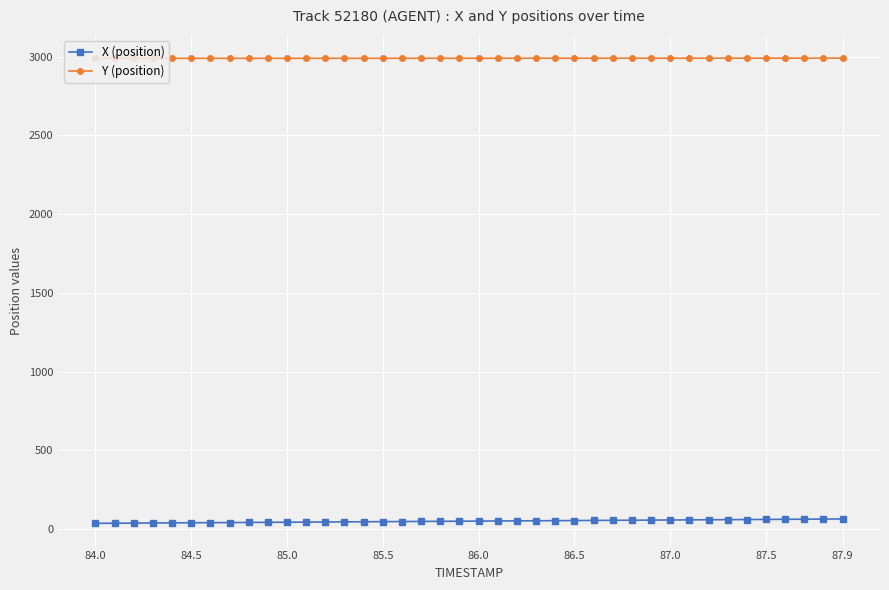

What is the average value of the X (position) series?

49.4